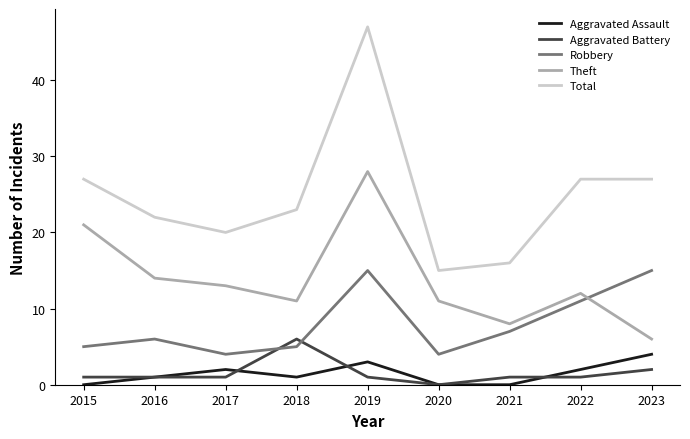

What is the sum of all Robbery values?

72